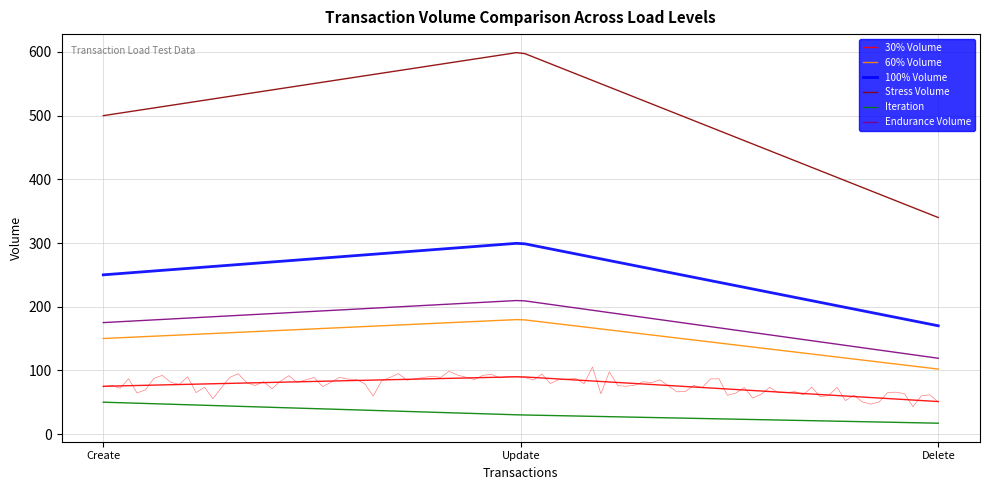

Which series has the largest total across all categories?

Stress Volume